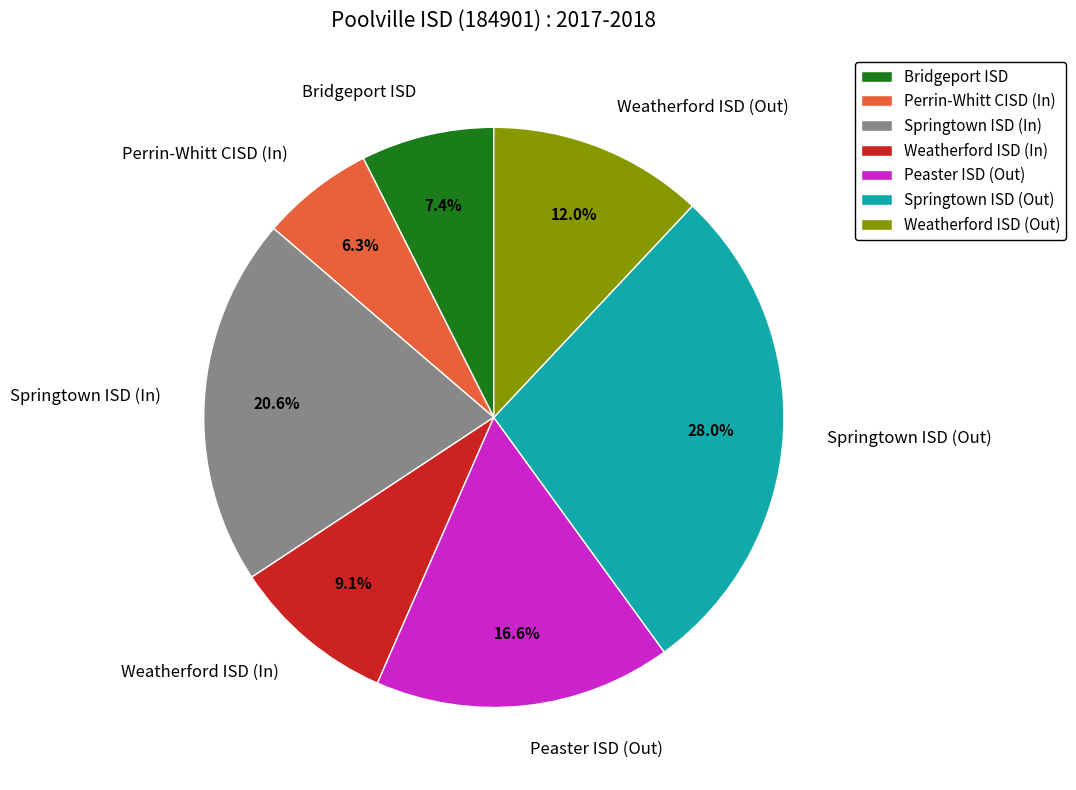

What percentage do Perrin-Whitt CISD (In) and Bridgeport ISD together represent?

13.7%